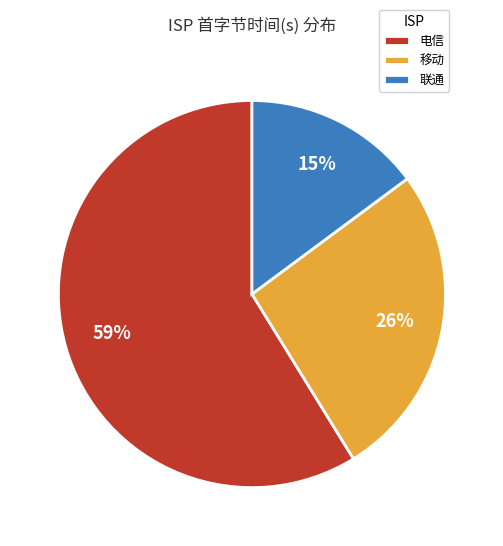

Is it true that 联通 is 7% of the pie?

False